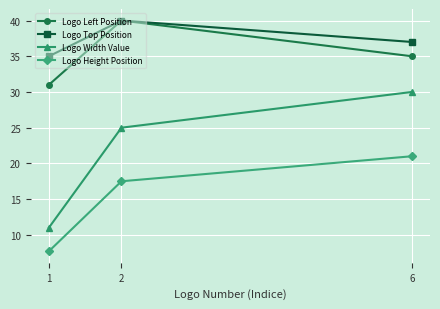

Does the chart display data point markers on the line(s)?

Yes